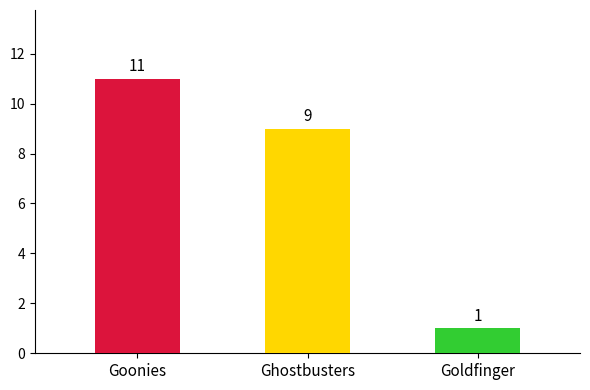

Count the values in the range 1 to 11.

3